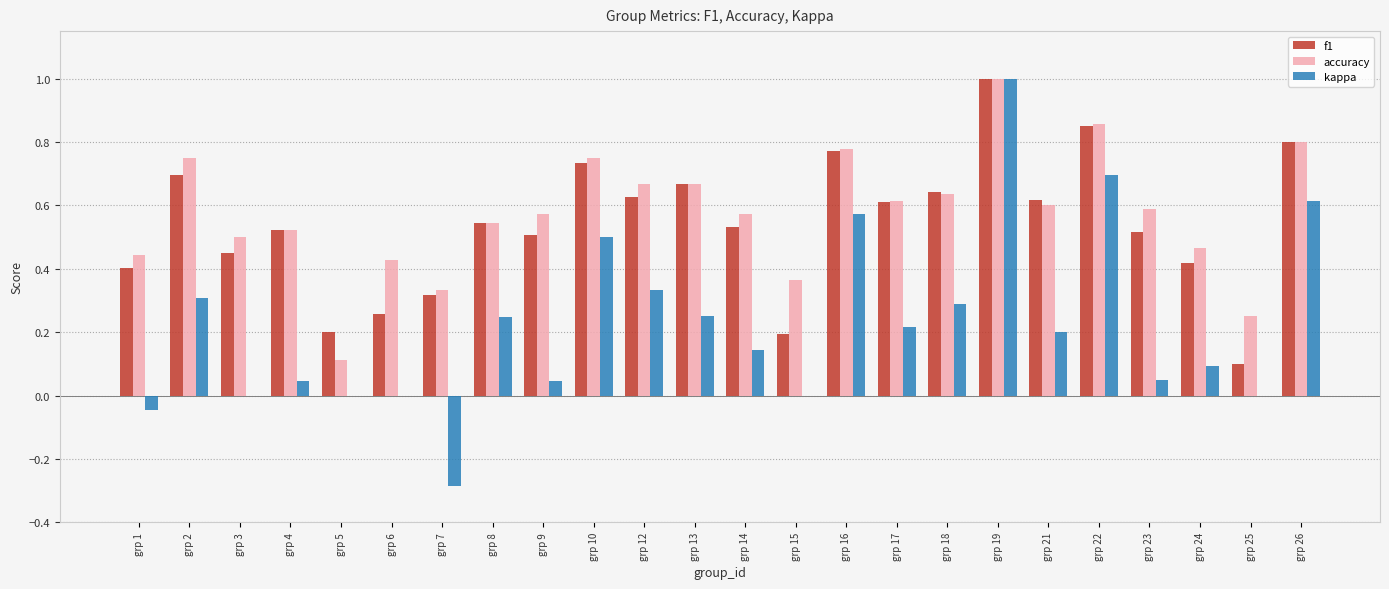

Which category has the highest value in the kappa series?

grp 19